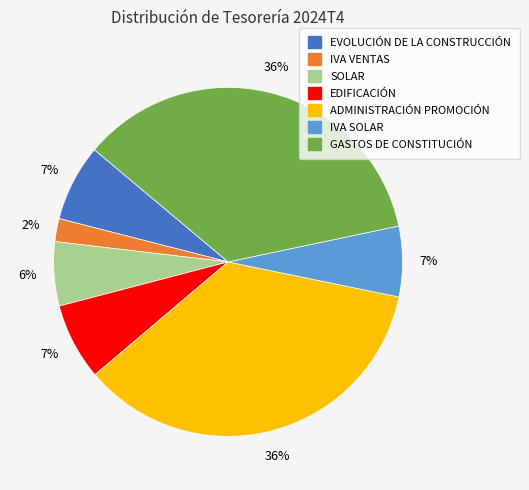

Is there a majority slice in this chart?

No